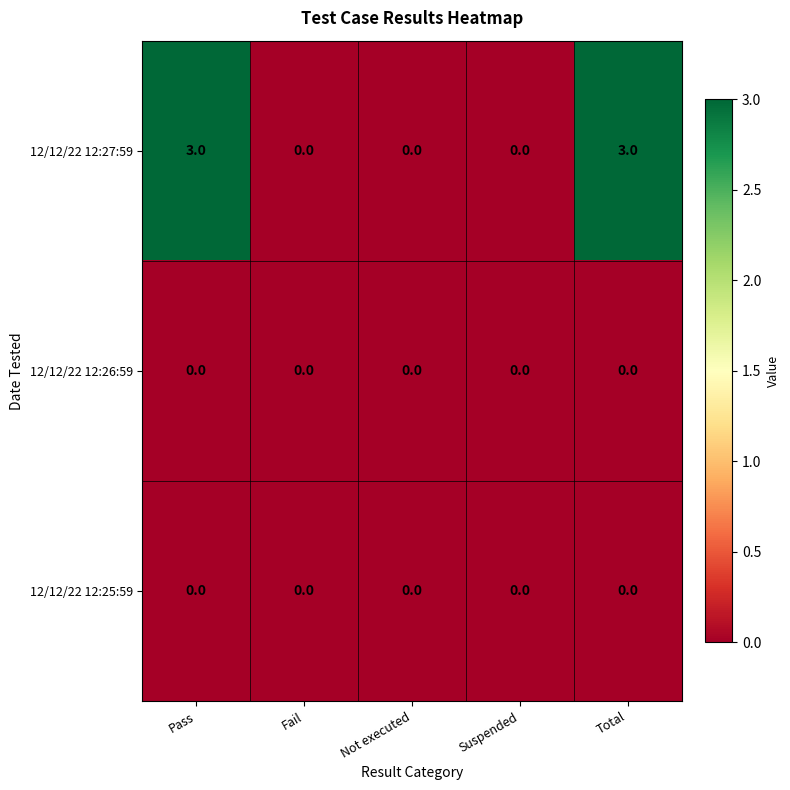

Which series has the widest spread of values?

12/12/22 12:27:59